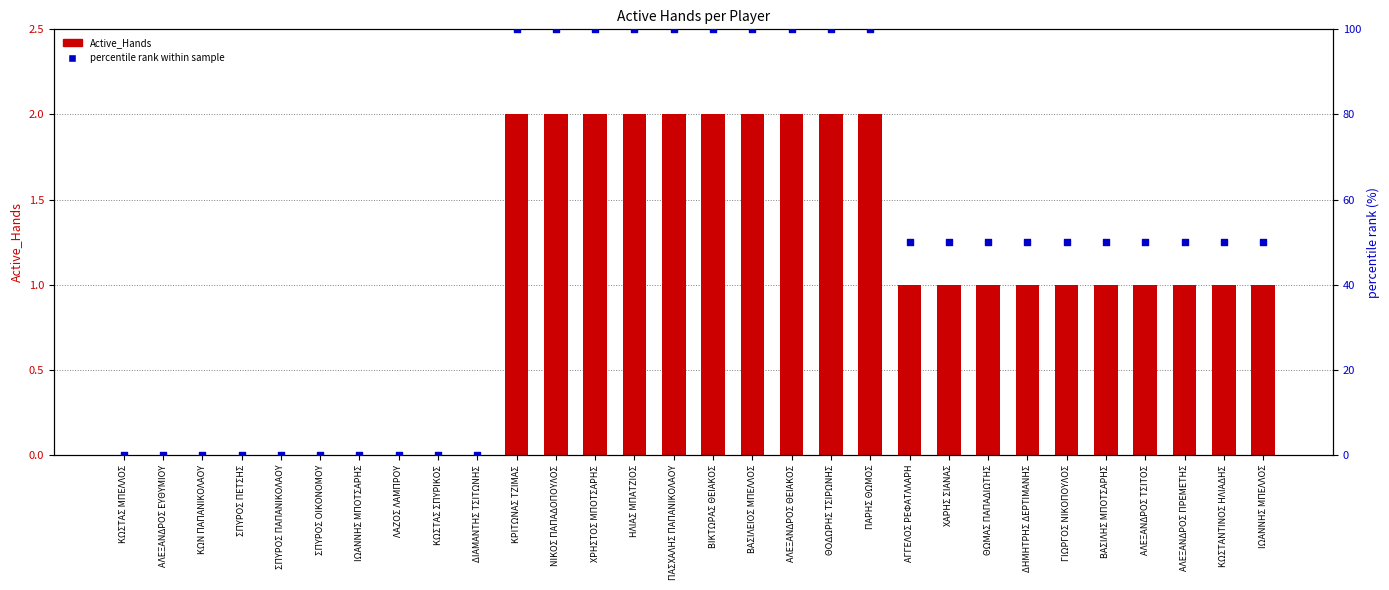

At which category is the sum across all series the highest?

ΚΡΙΤΩΝΑΣ ΤΖΙΜΑΣ